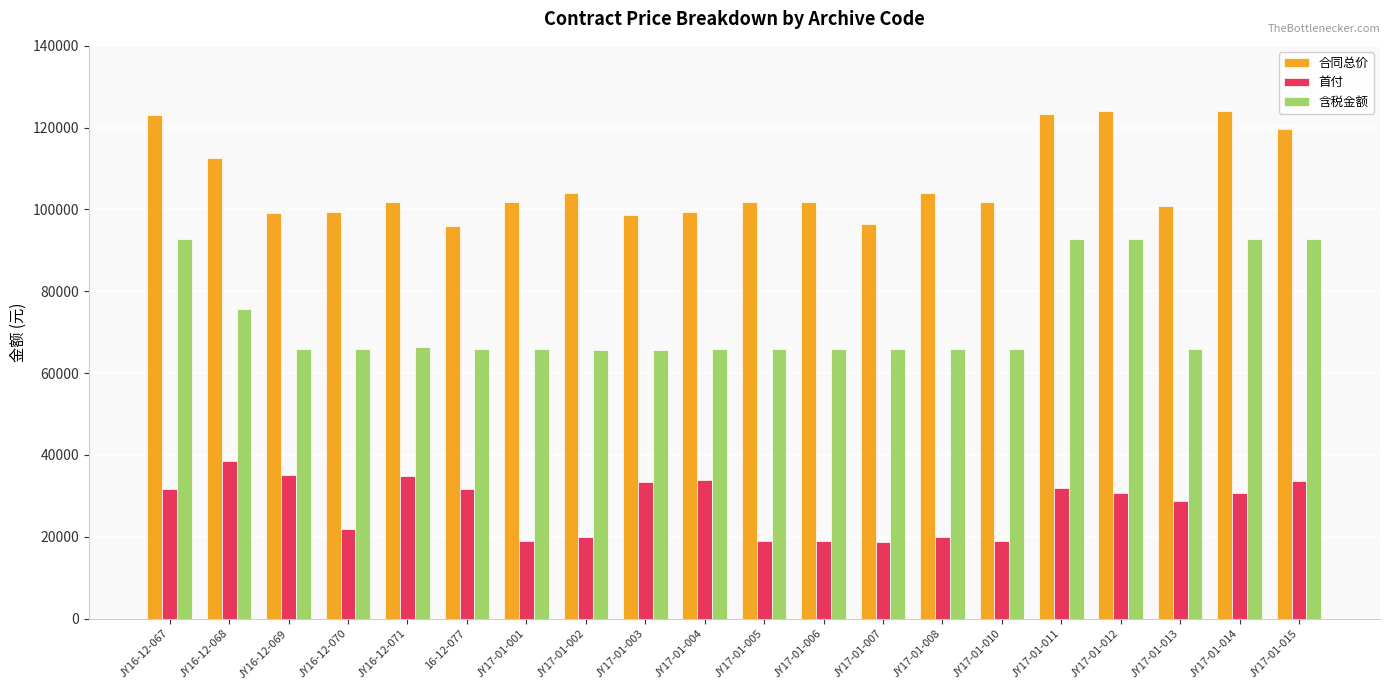

What is the maximum value for 首付?

38500